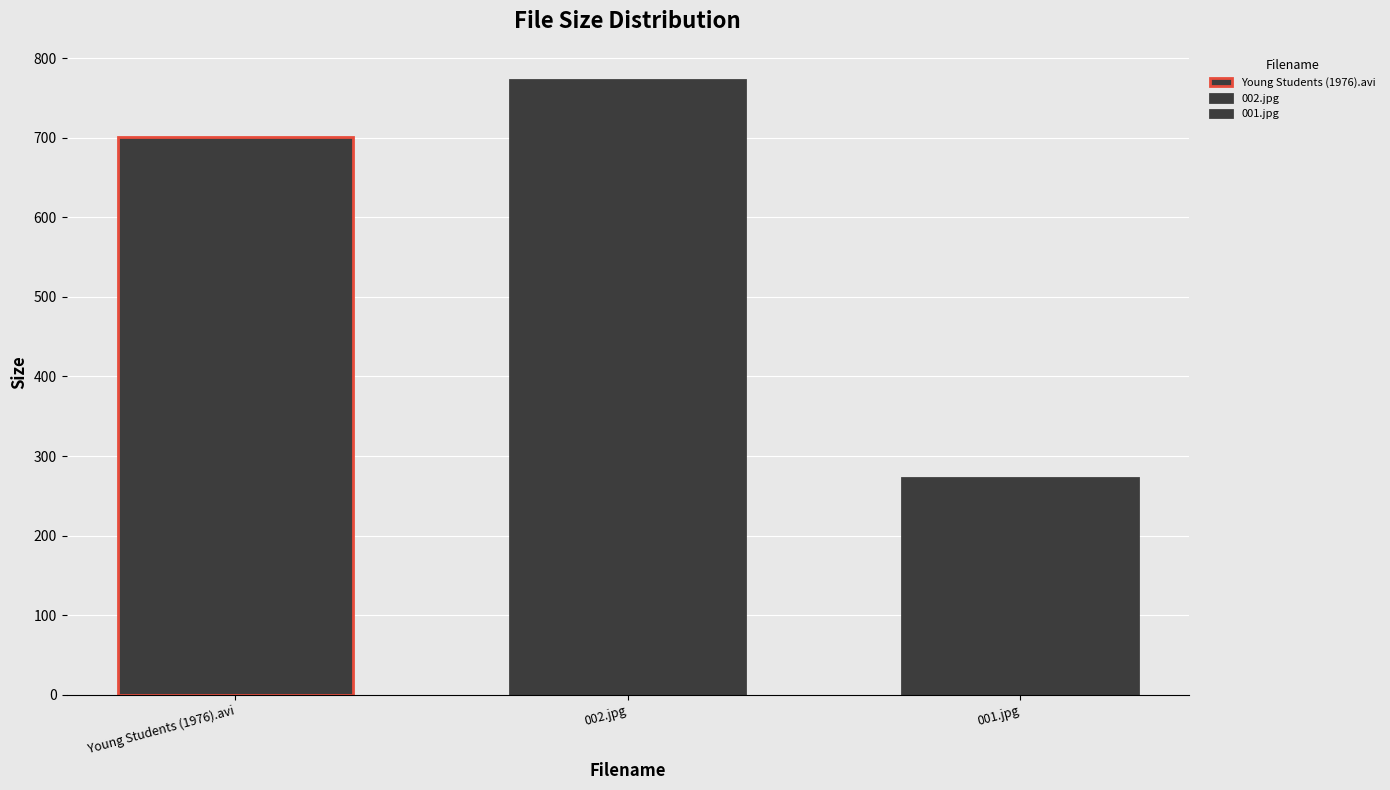

Reading left to right, extract all data points from this chart.

700.3	772.9	272.6